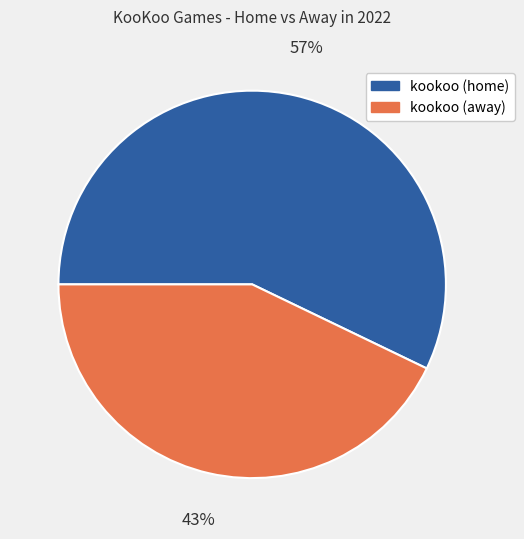

Is there any slice that represents more than half of the pie?

Yes